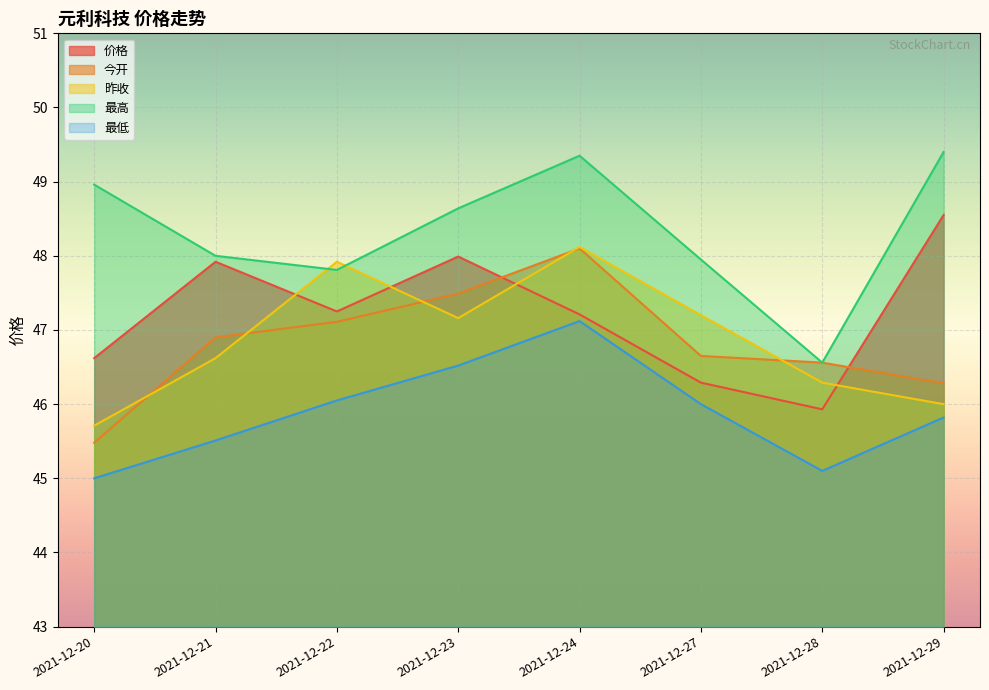

At which label does 昨收 reach its peak?

2021-12-24